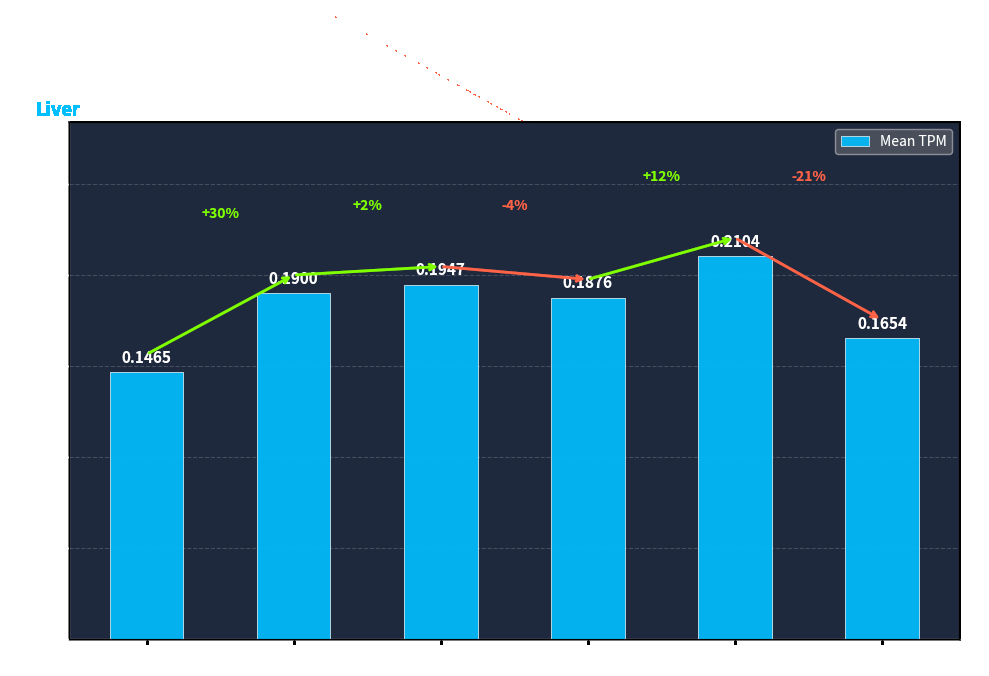

Which category has the highest value across all series?

60-69